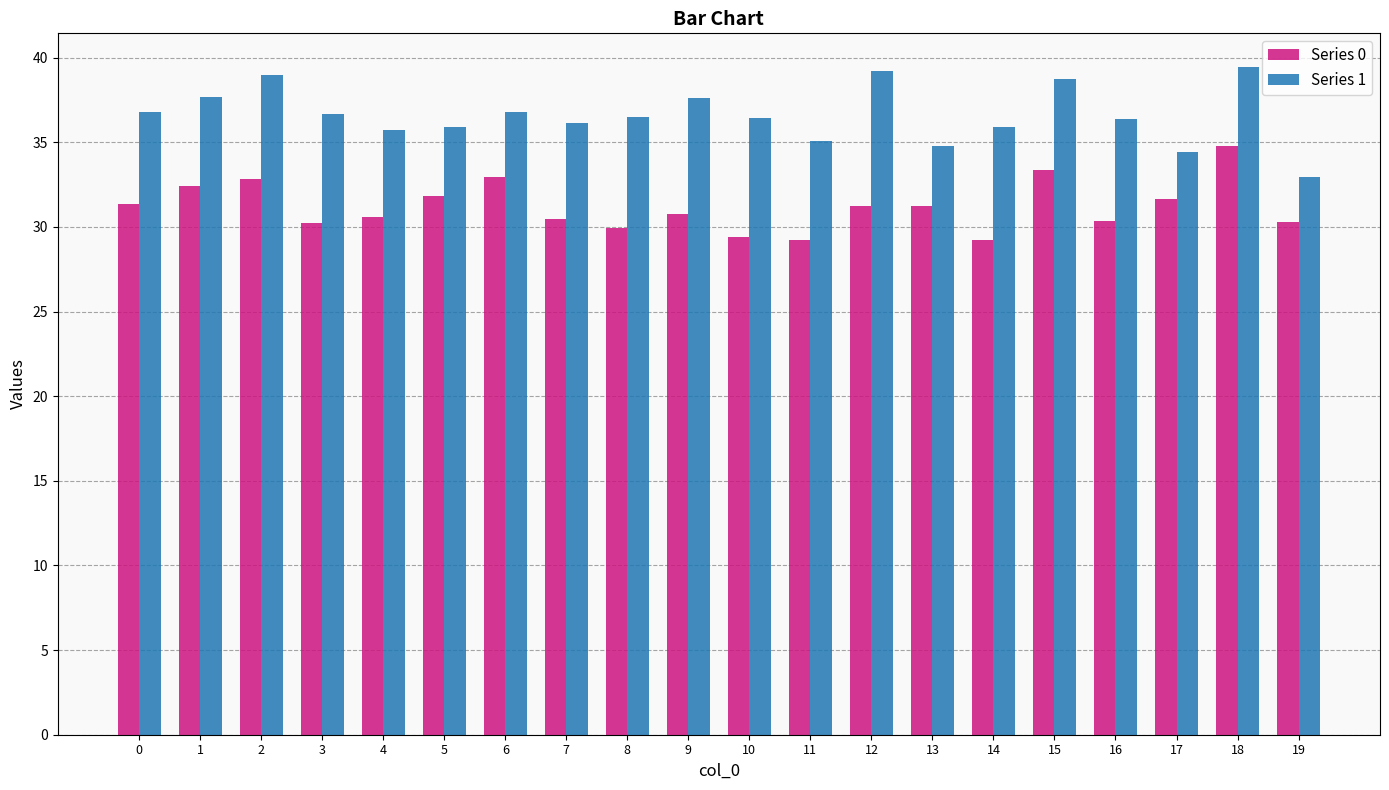

Is the value of Series 0 at 0 greater than the value of Series 1 at 14?

No